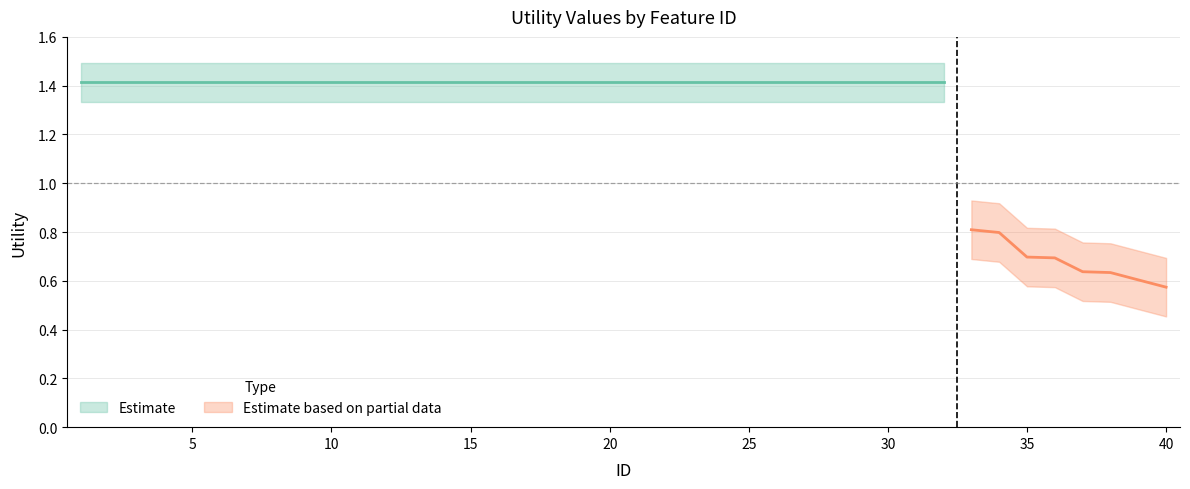

How many data points are less than 1?

8